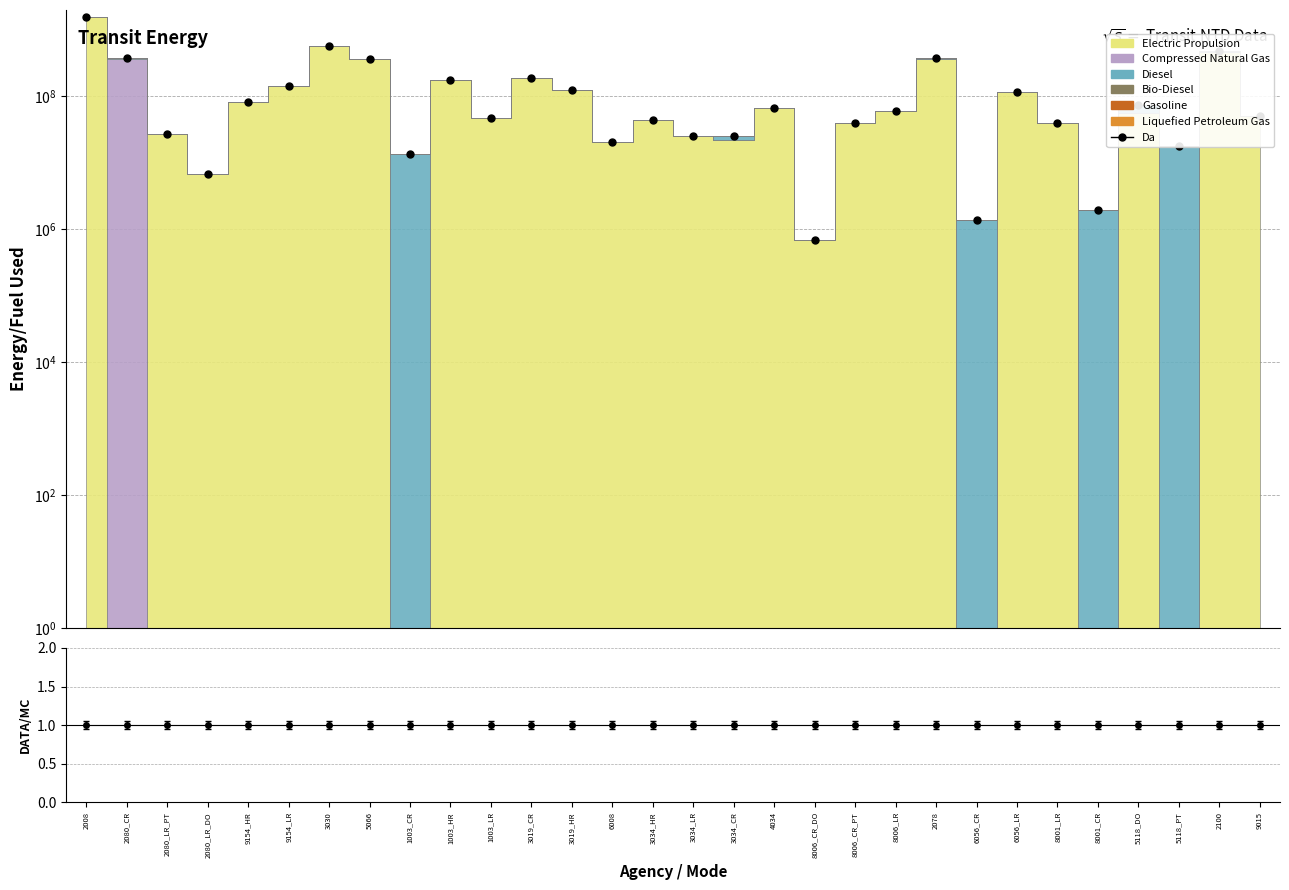

Which series changed the most between 8001_CR and 5118_PT?

Da